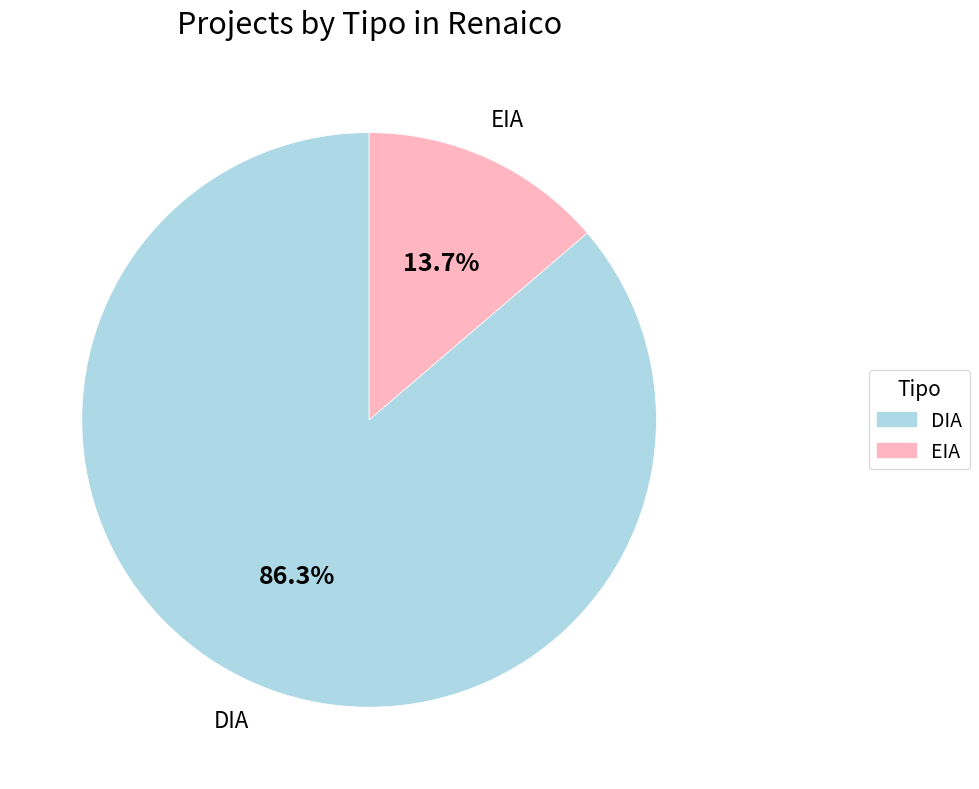

To the nearest percent, what is the difference between the largest and smallest slice percentages?

73%